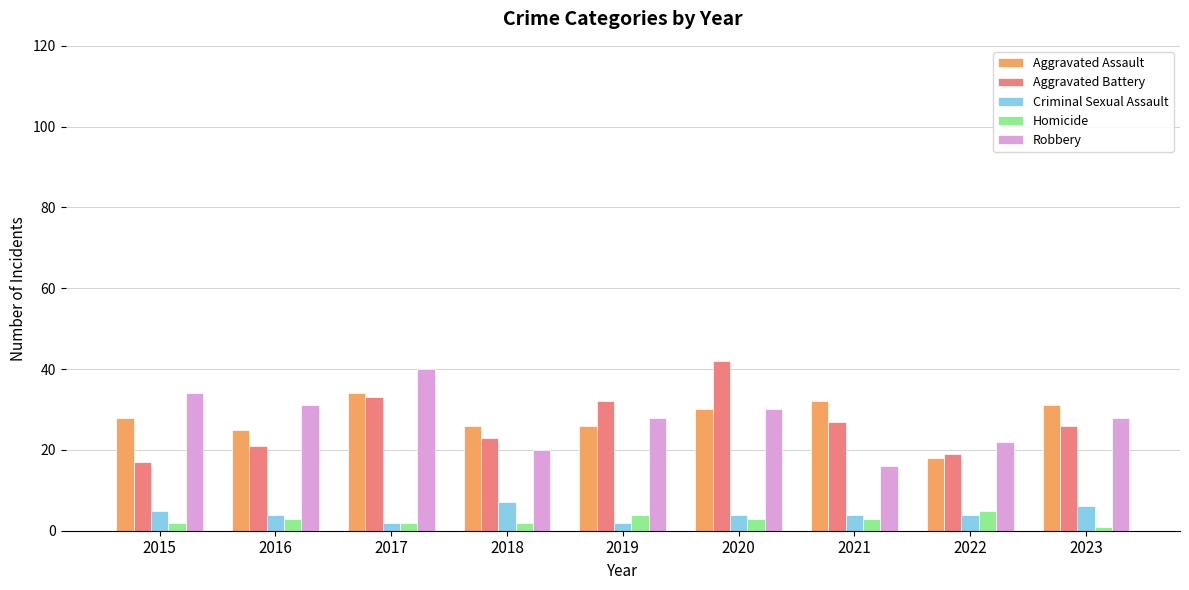

What is the total value across all series at 2022?

68